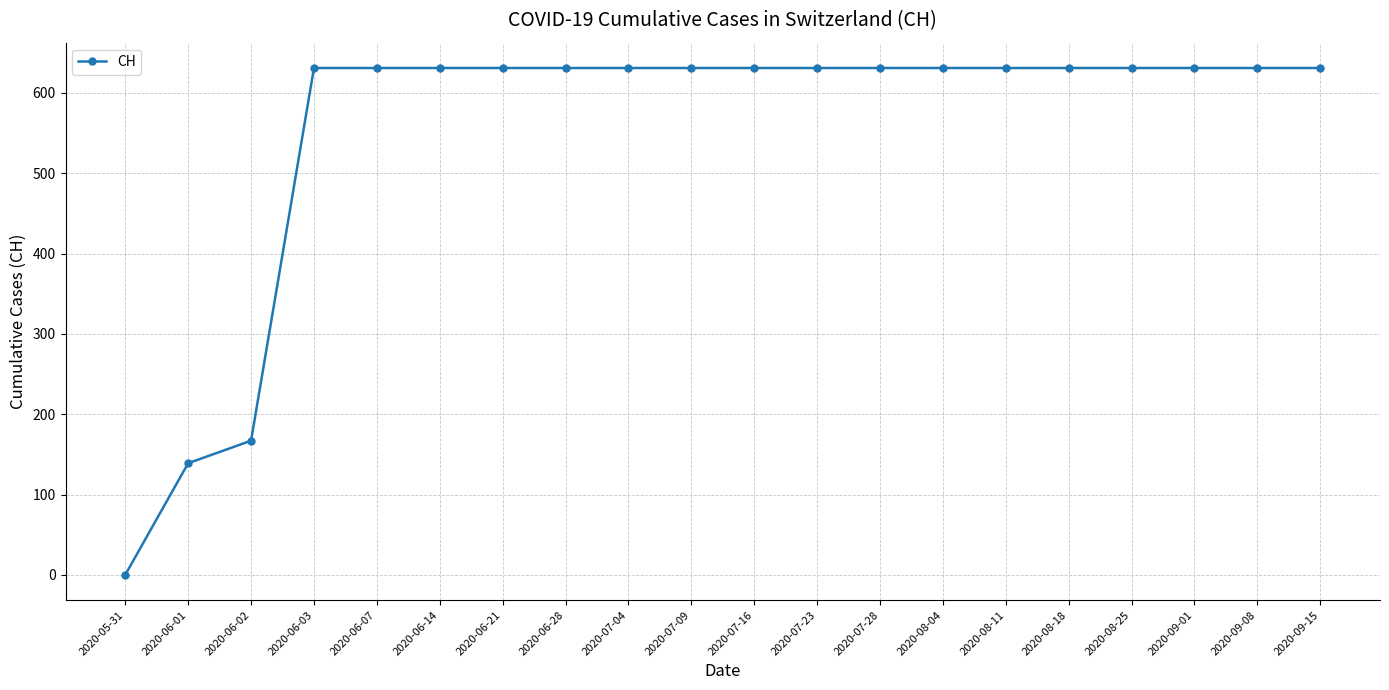

How many distinct data groups are displayed?

1